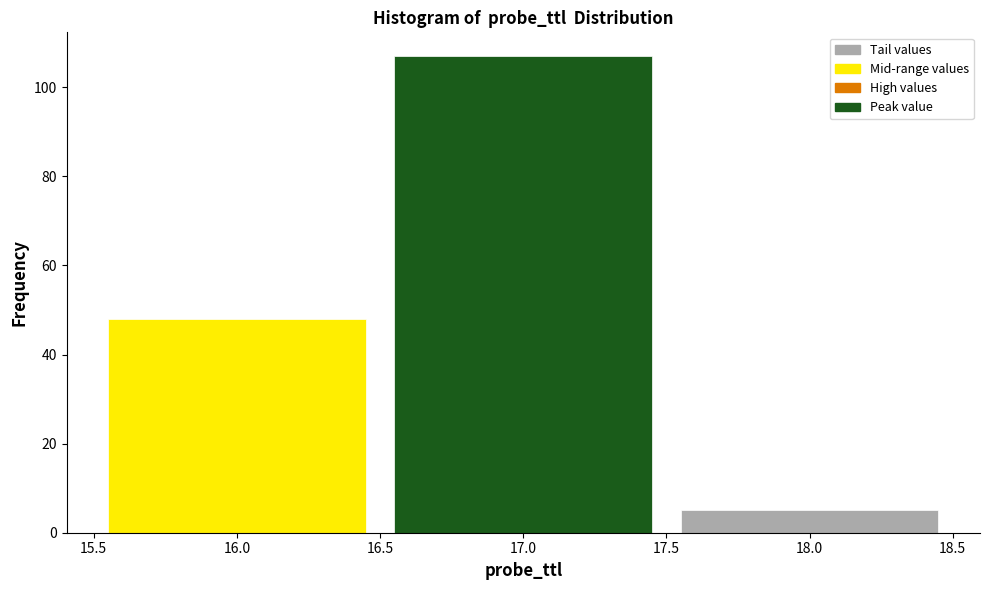

What is the height of the bar covering 17.5 to 18.5 on the x-axis? The values are not printed on the chart, so give them approximately, as read against the axis.

6